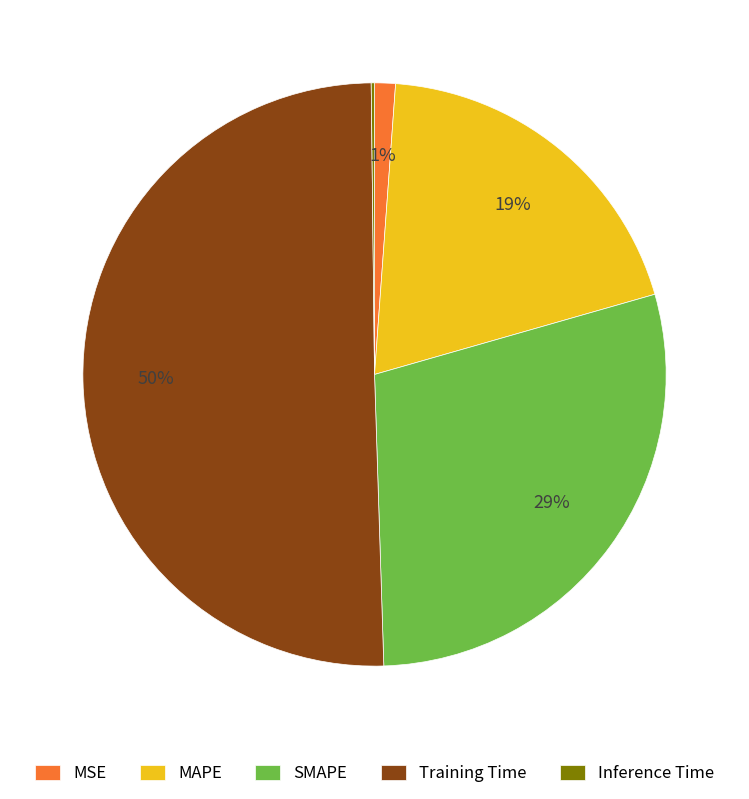

The Training Time slice represents 50% of the pie. True or false?

True